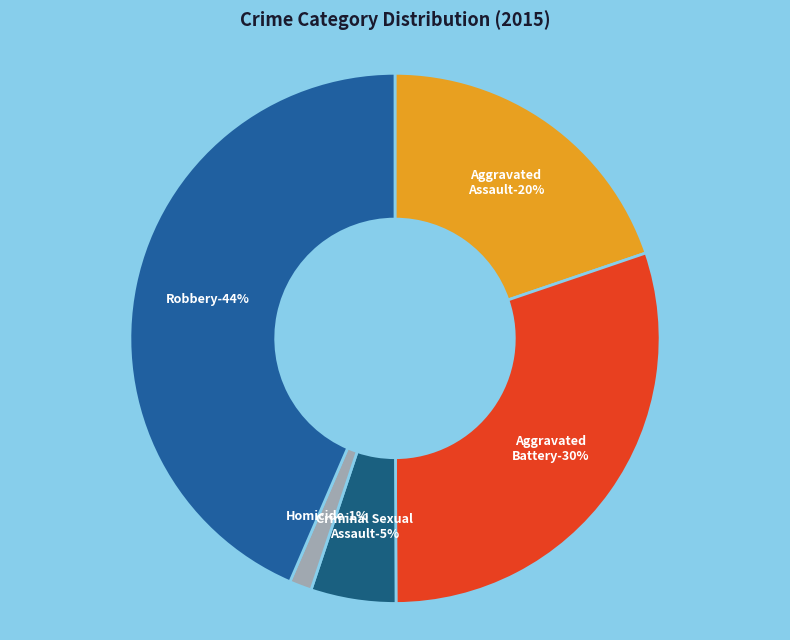

How many slices are in this pie chart?

5